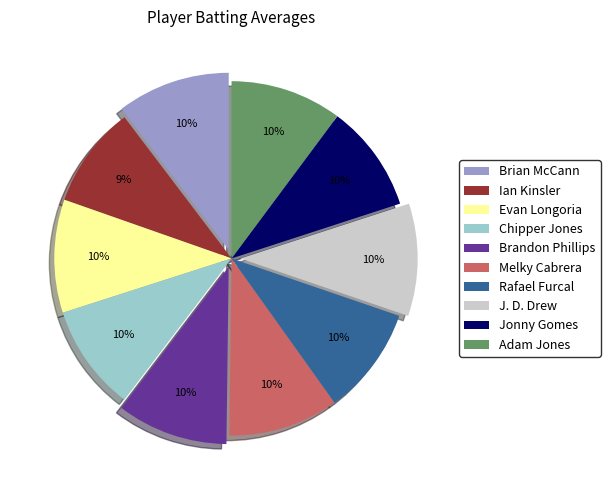

To the nearest percent, what is the average slice percentage?

10%